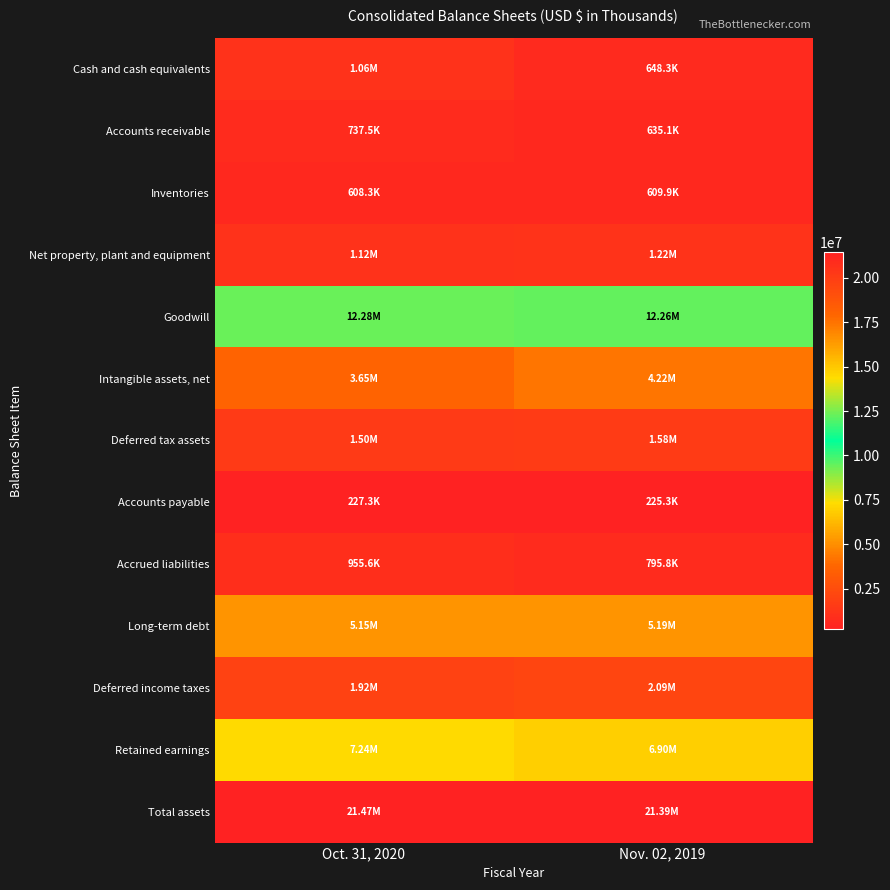

Between Oct. 31, 2020 and Nov. 02, 2019, which series saw the biggest shift?

Intangible assets, net